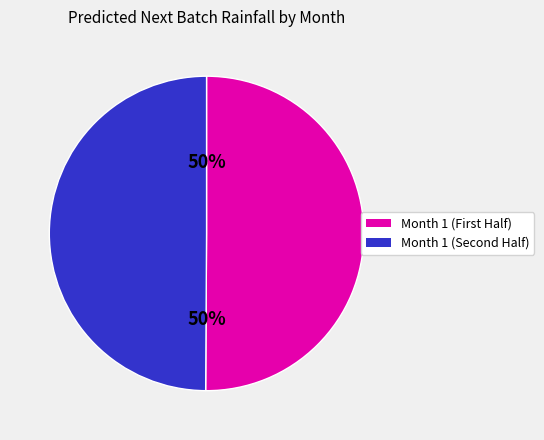

To the nearest percent, what is the average slice percentage?

50%